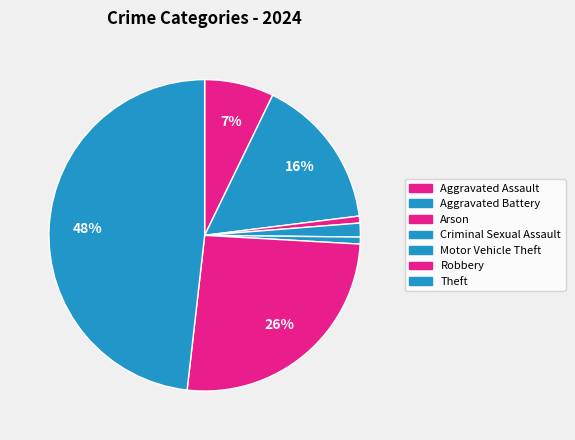

To the nearest percent, what is the difference between the largest and smallest slice percentages?

48%